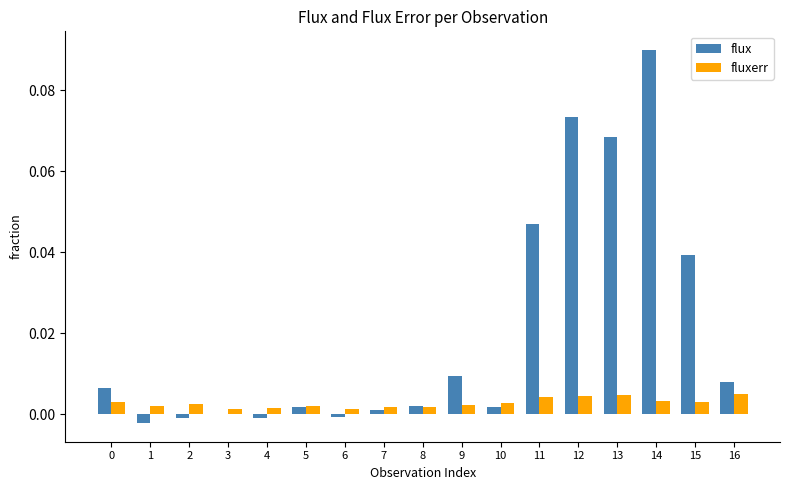

At which category is the sum across all series the highest?

14